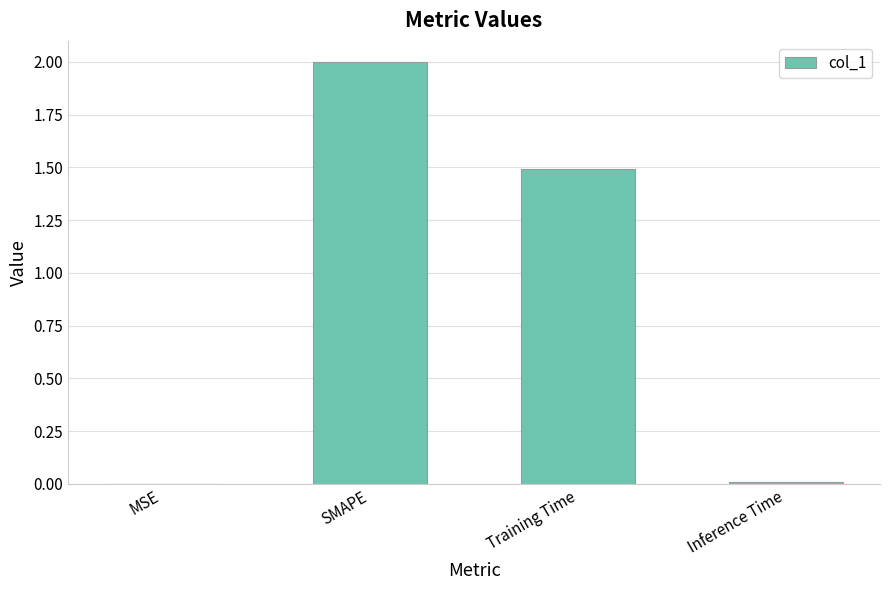

What is the change in value from SMAPE to Inference Time?

-2.0